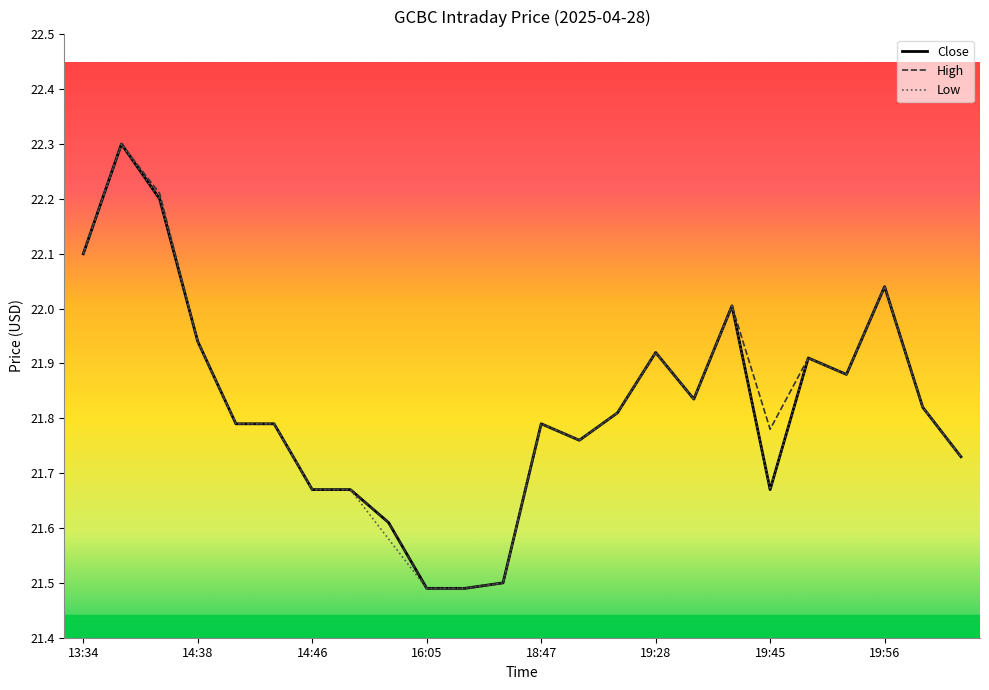

What is the difference between the maximum and second lowest values in the Low series?

0.8